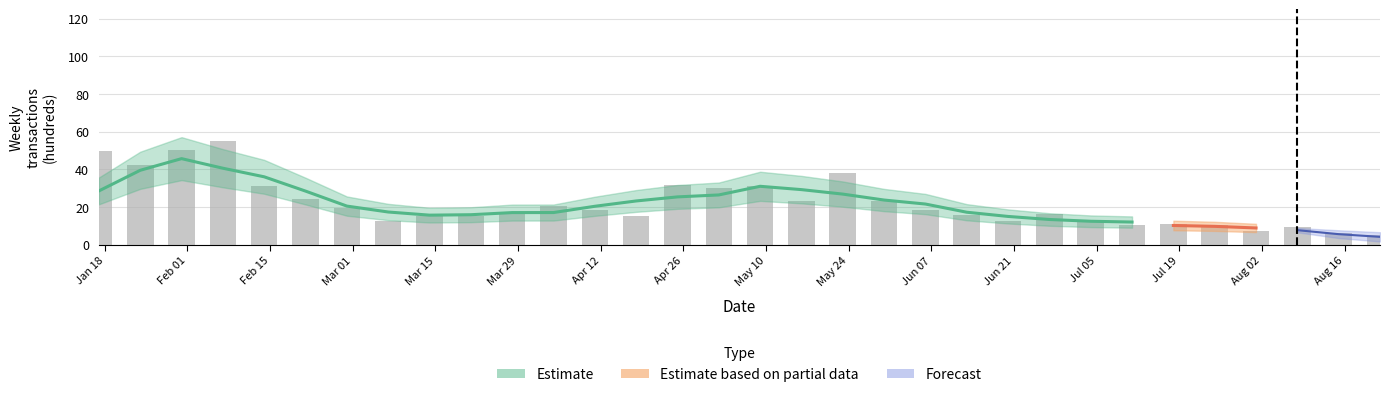

Is it true that the value at Jun 07 is 7.9?

False